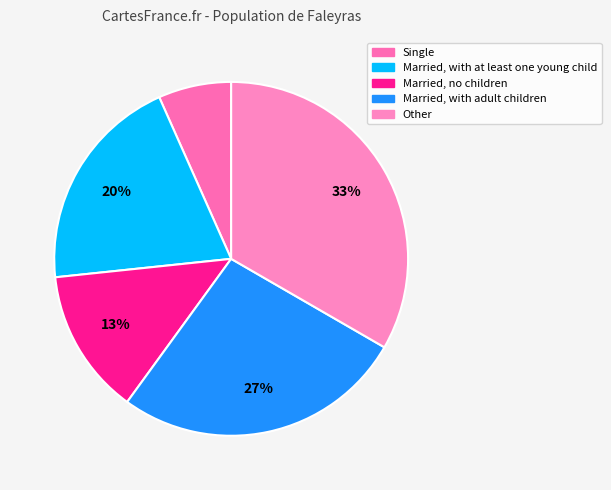

Which slice is the smallest?

Single